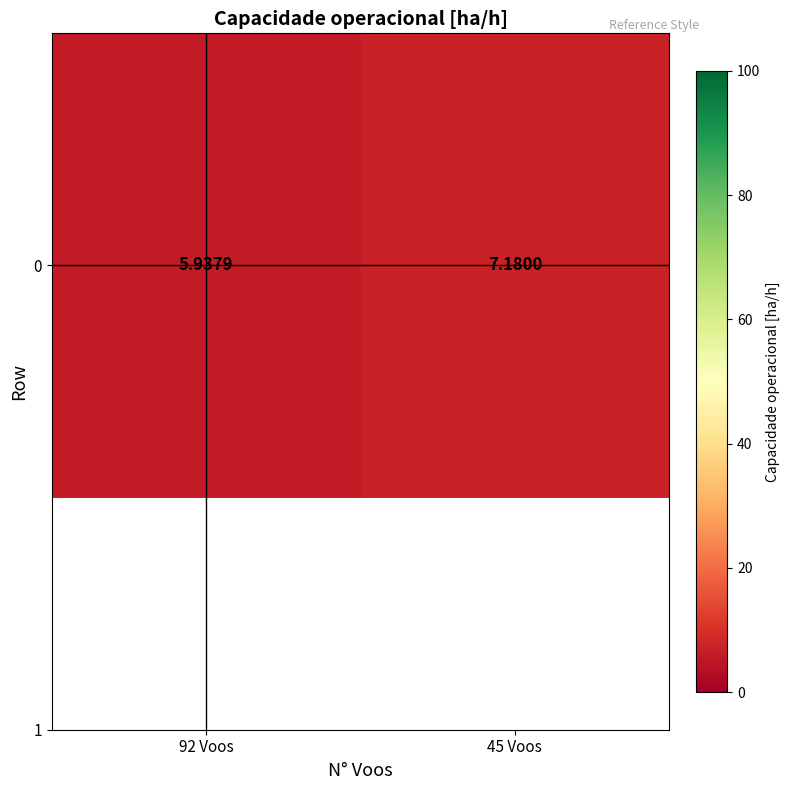

What is the maximum value shown in the chart?

7.2